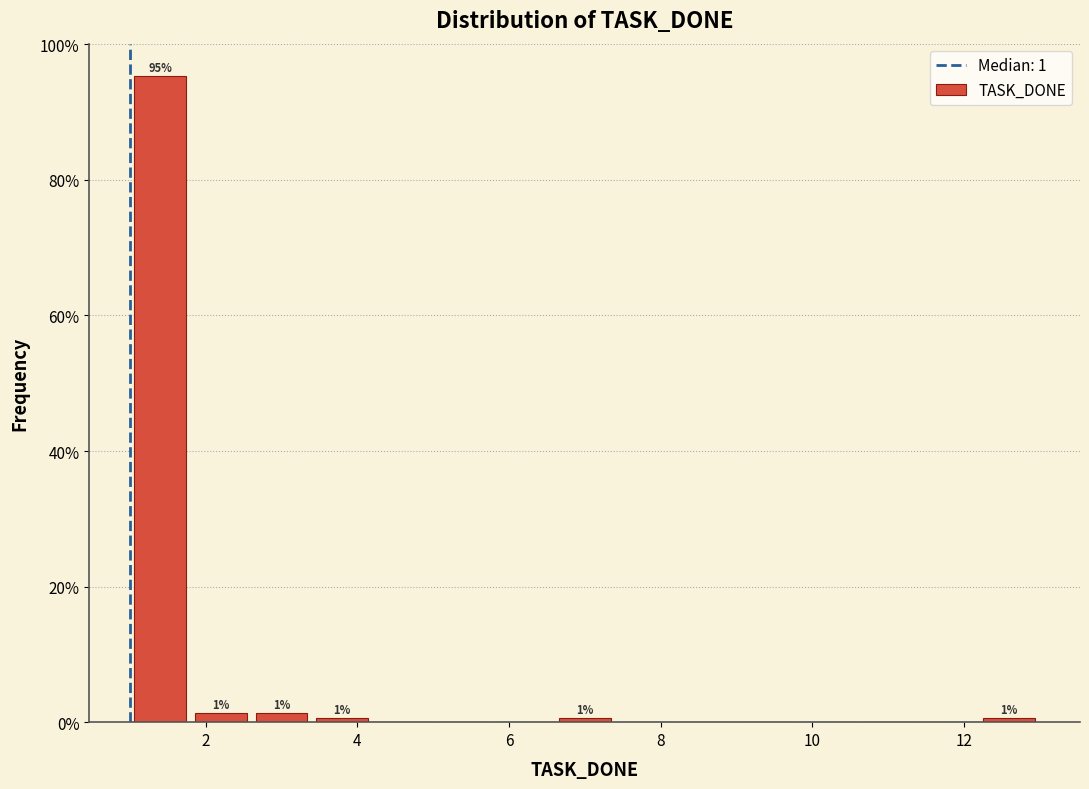

Which range on the x-axis has the tallest bar?

1.0 to 1.8